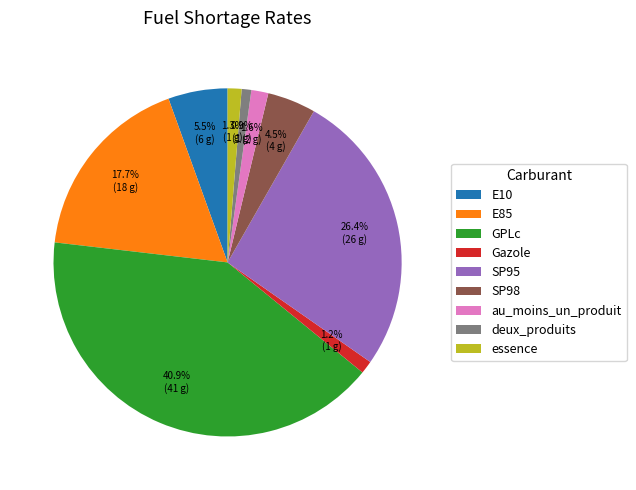

The E85 slice represents 29% of the pie. True or false?

False